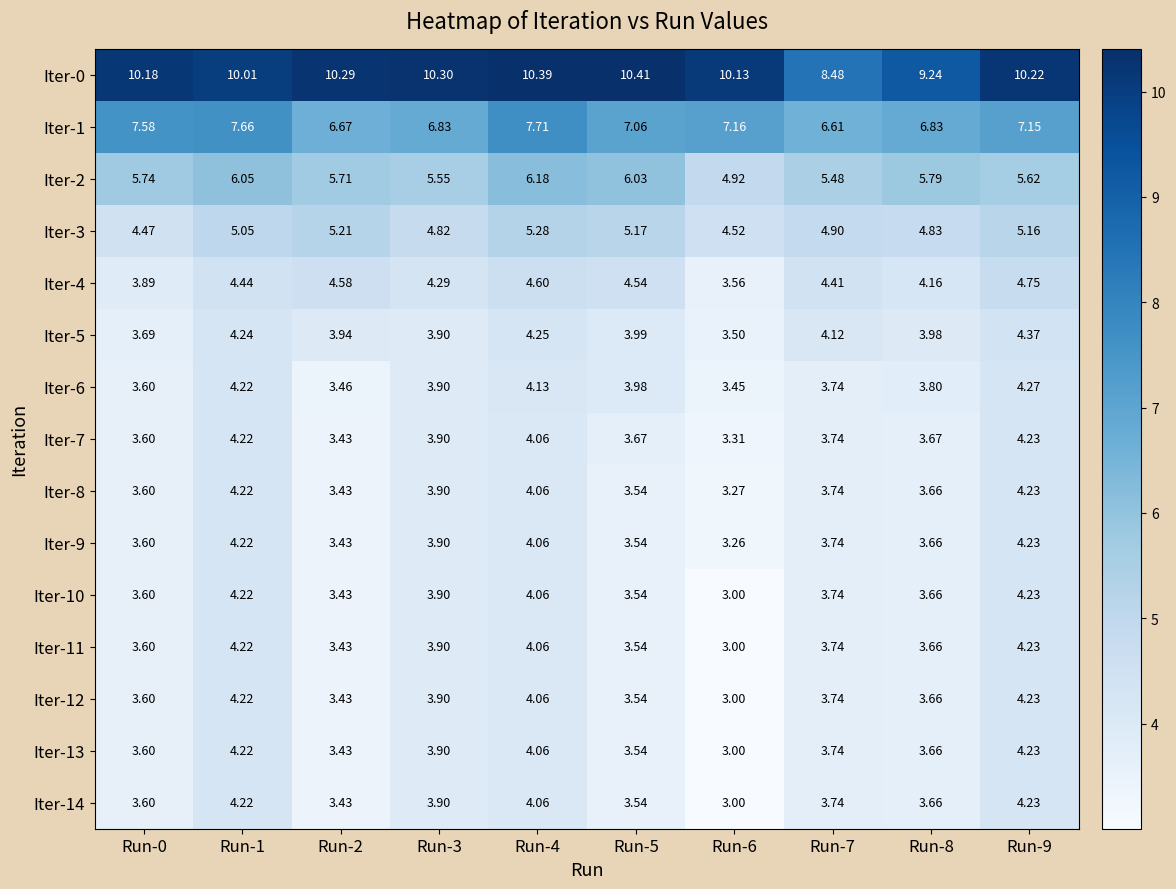

At which category is the sum across all series the highest?

Run-1